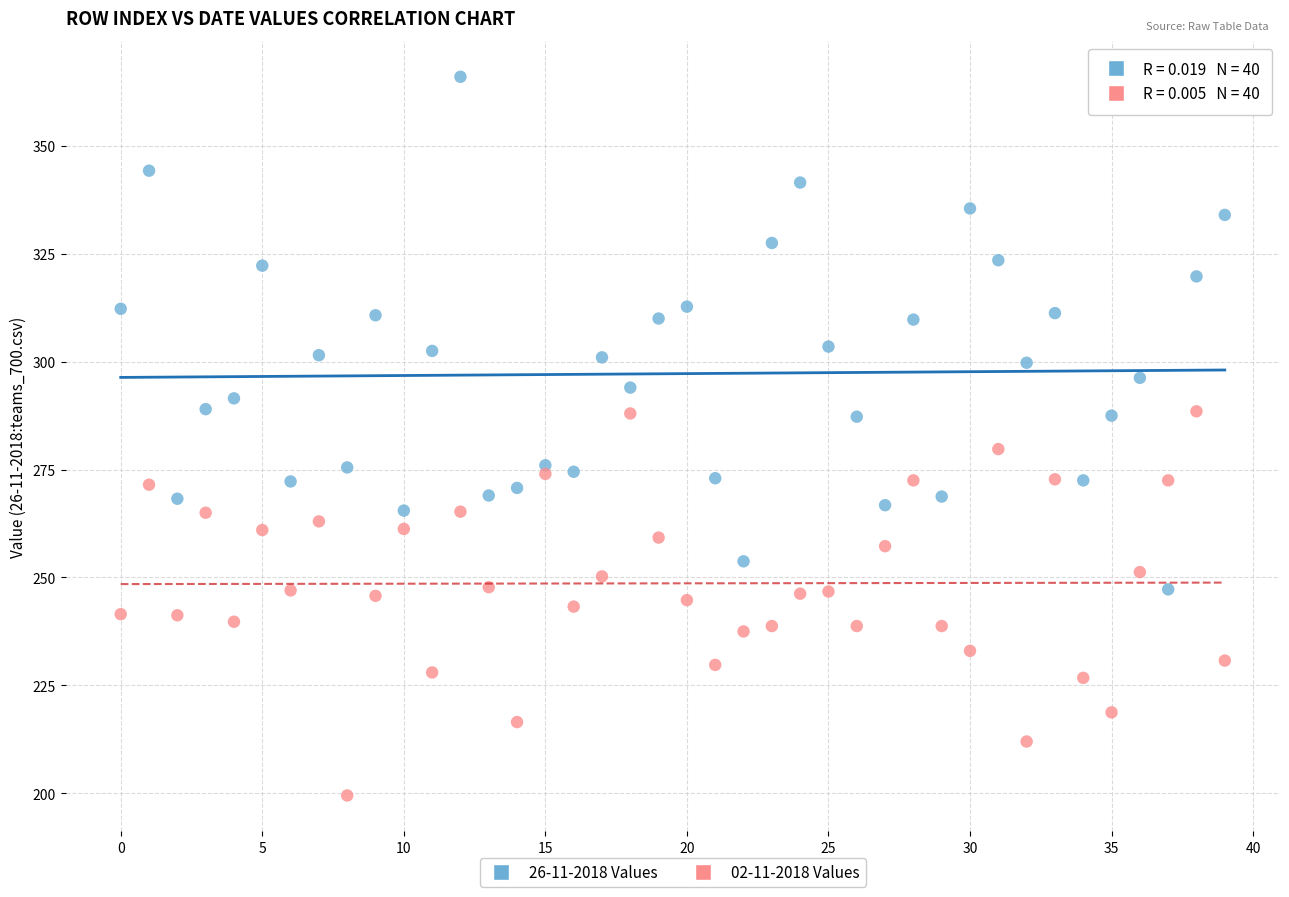

Across all series, what Y value is closest to 282?

279.8